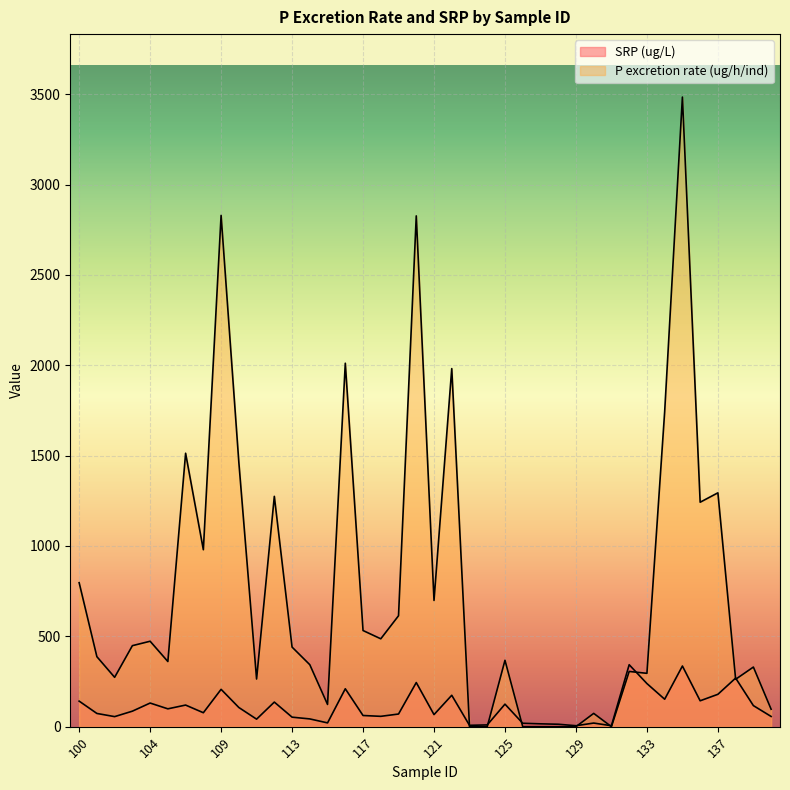

The P excretion rate (ug/h/ind) series shows 189.9 at 105. True or false?

False